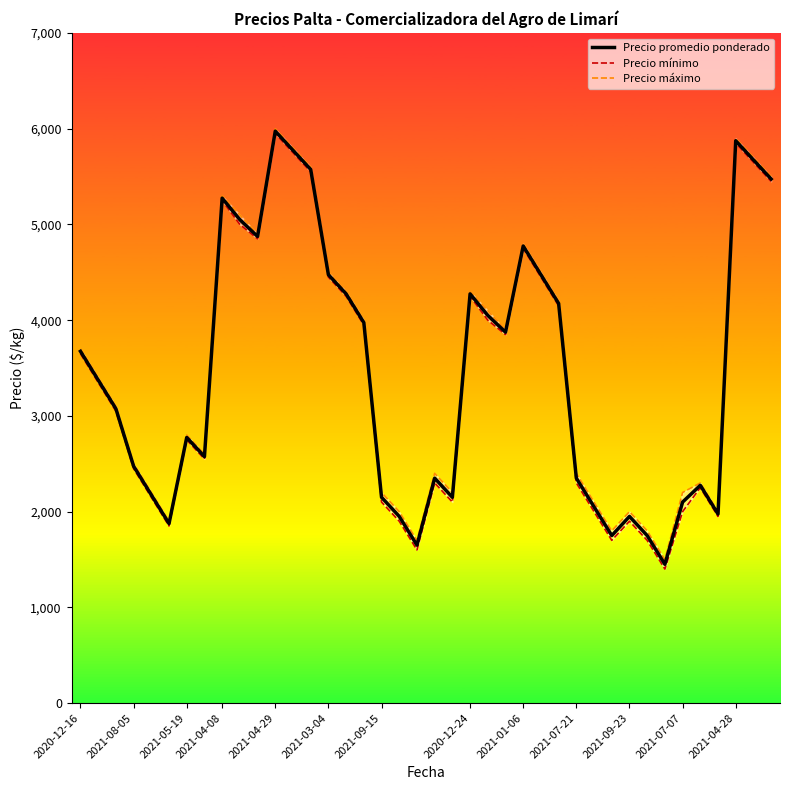

True or false: Precio mínimo and Precio promedio ponderado cross at least once.

False